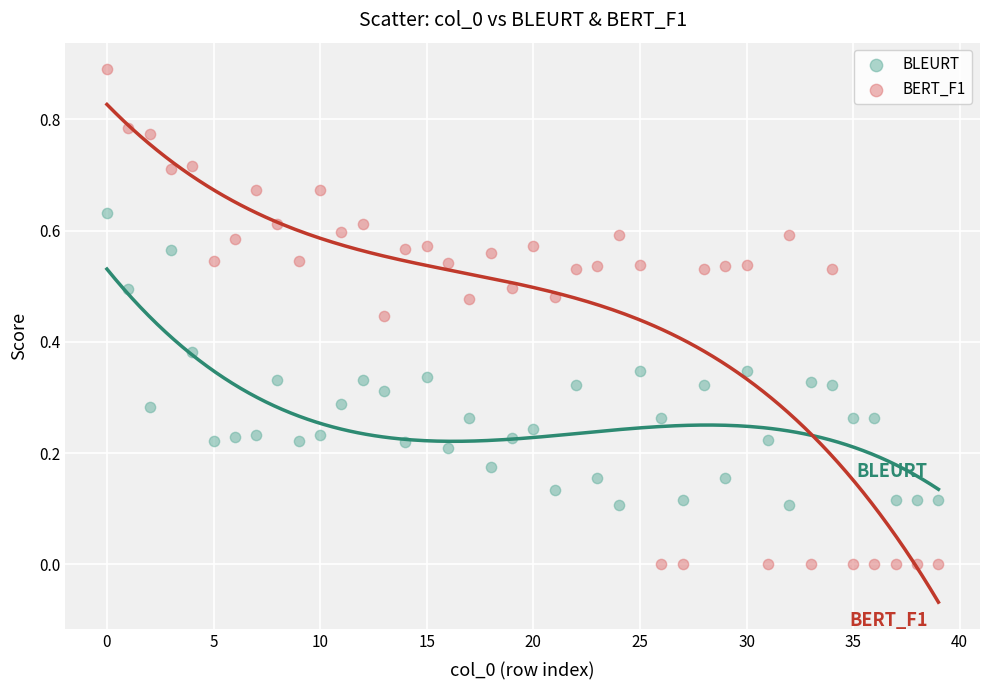

Which series has the widest spread of Y values?

BERT_F1